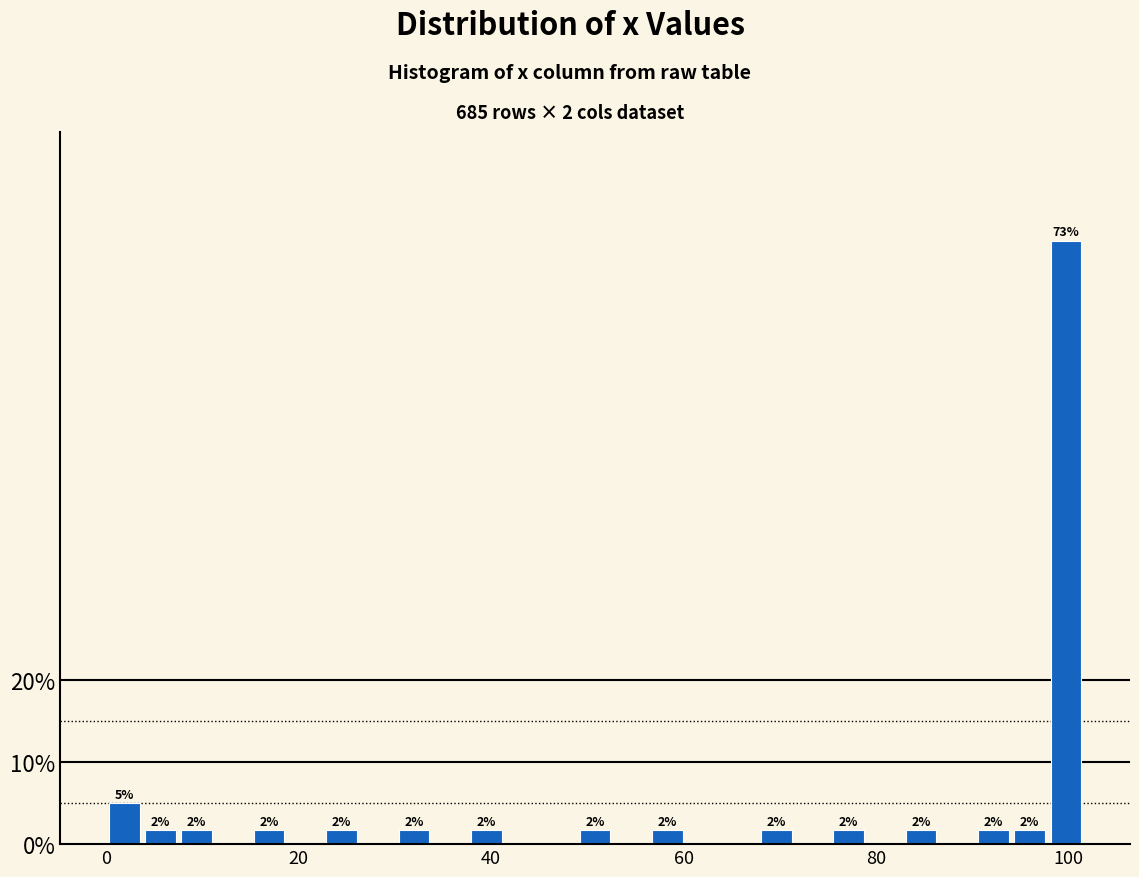

Around what value on the x-axis is the tallest bar? Give the approximate position of its centre, as read against the axis.

100